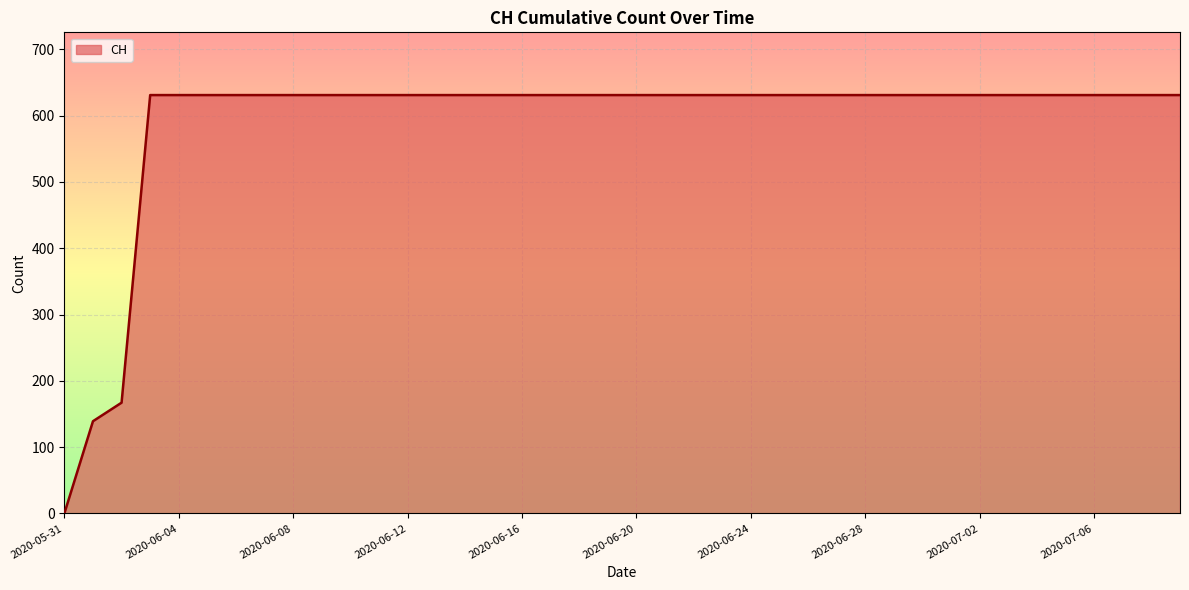

What is the difference between the maximum and minimum values?

631